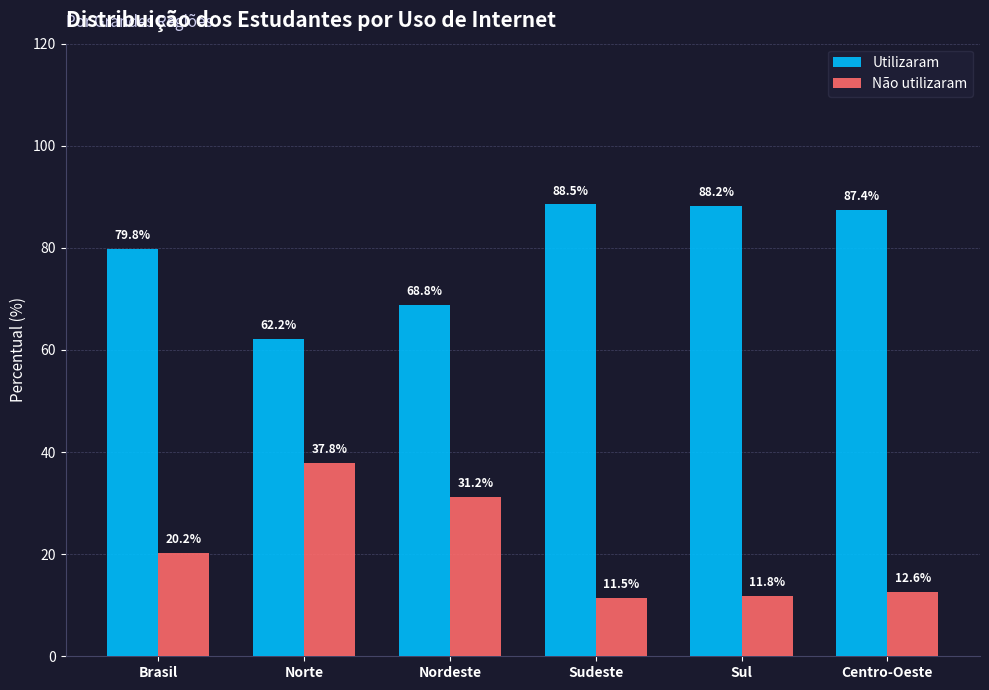

Reading right to left, what are all the values shown in this chart?

Utilizaram: 87.4	88.2	88.5	68.8	62.2	79.8
Não utilizaram: 12.6	11.8	11.5	31.2	37.8	20.2